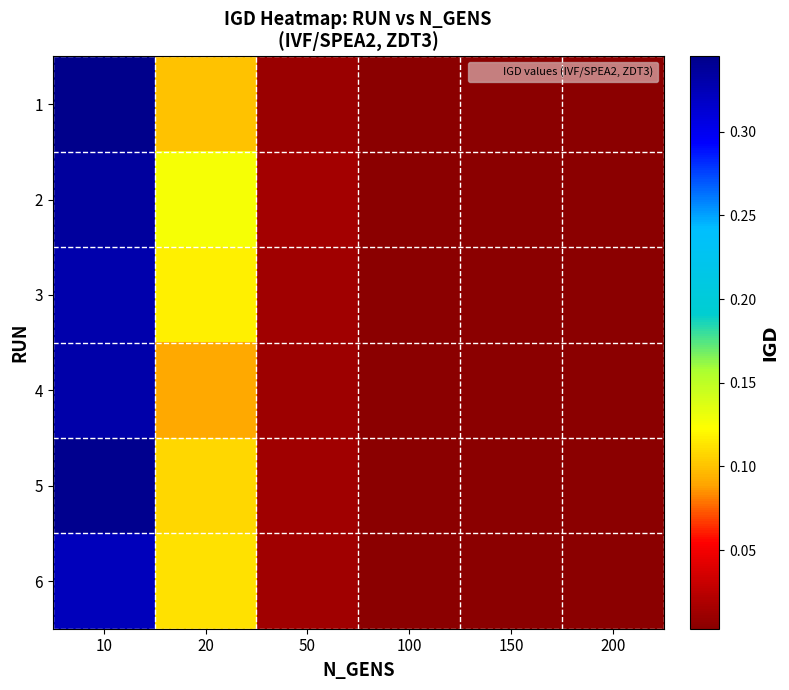

How many distinct data groups are displayed?

6